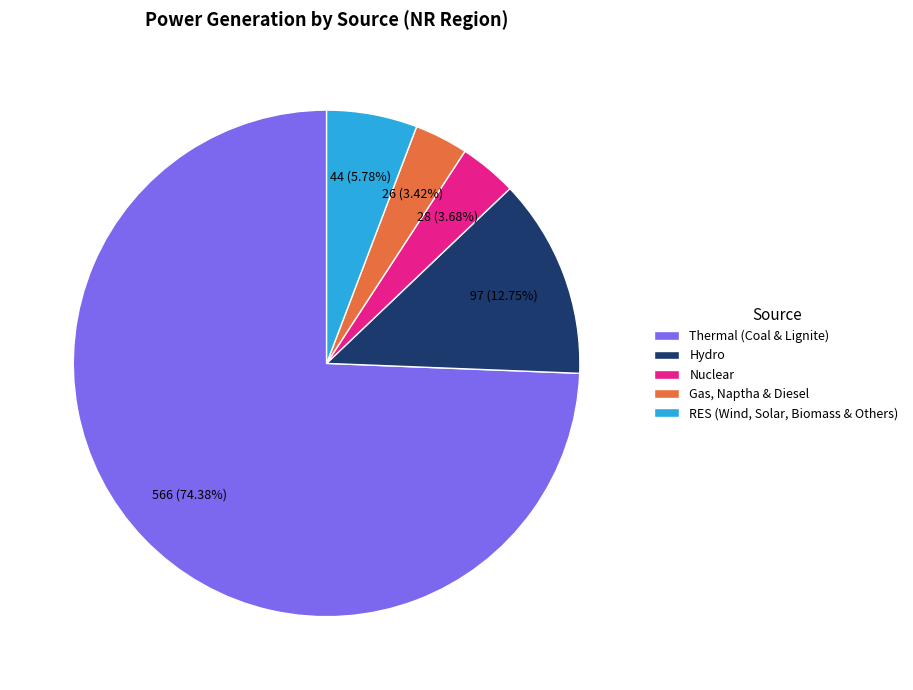

Combined, do Hydro and Gas, Naptha & Diesel account for over 50%?

No